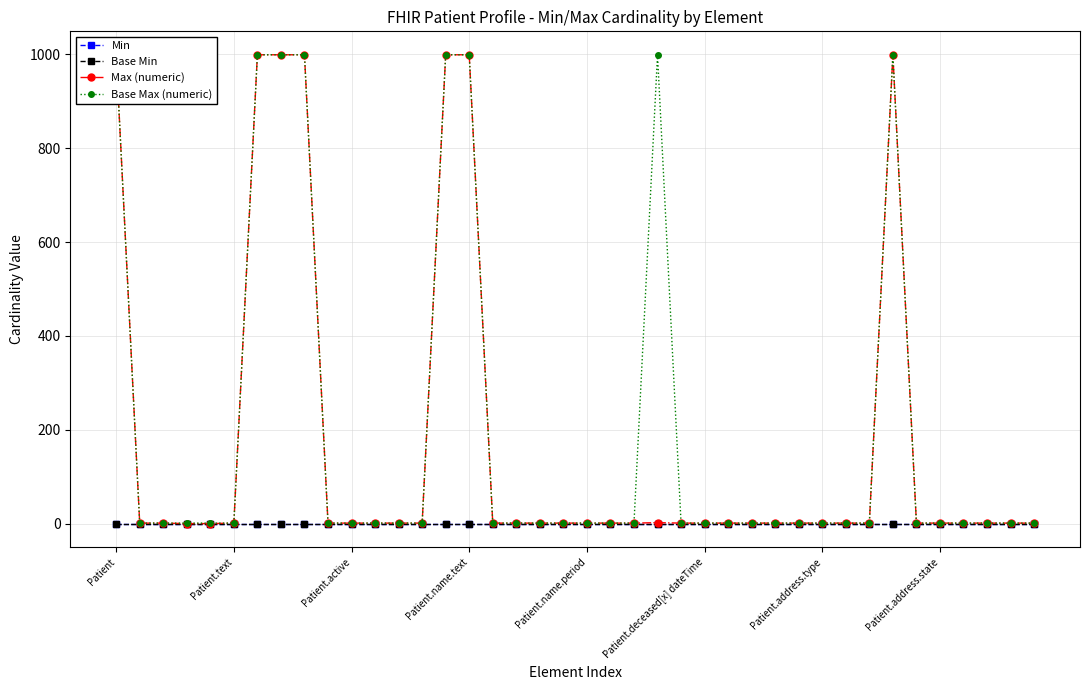

Which series changed the most between Patient.active and Patient.address.state?

Min